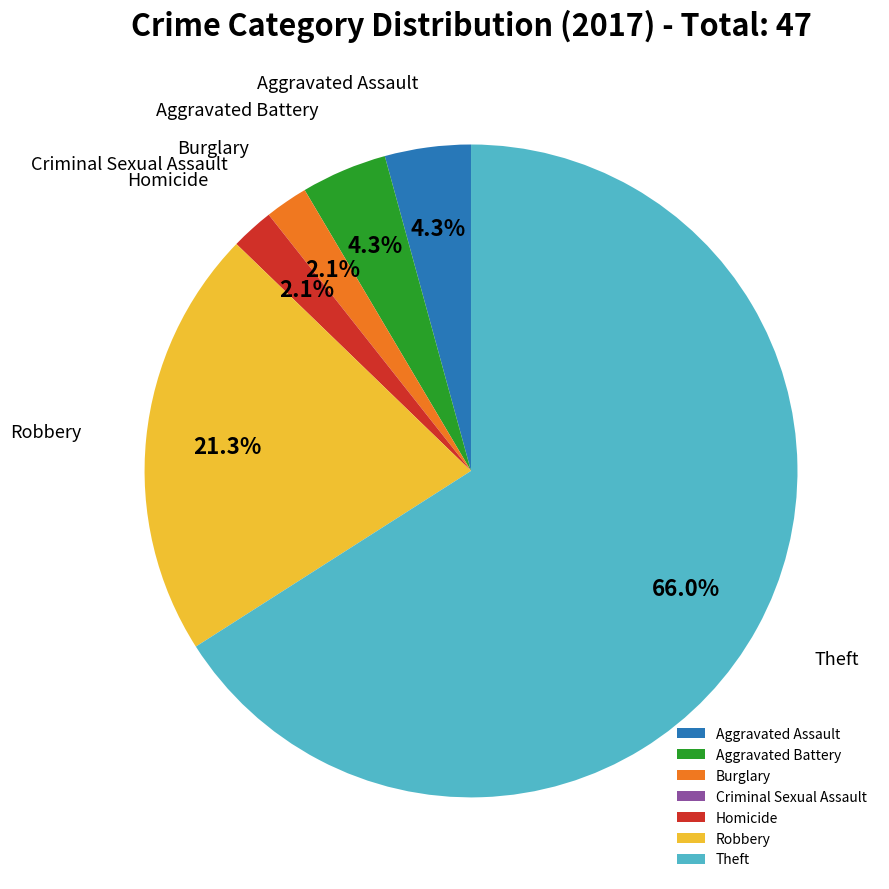

What percentage is the Robbery slice, to the nearest percent?

21%